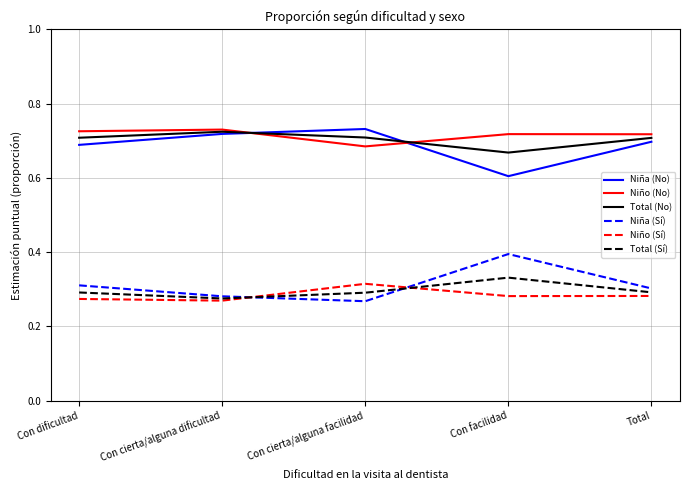

Is it true that Total (Sí) equals 0.3 at Total?

True